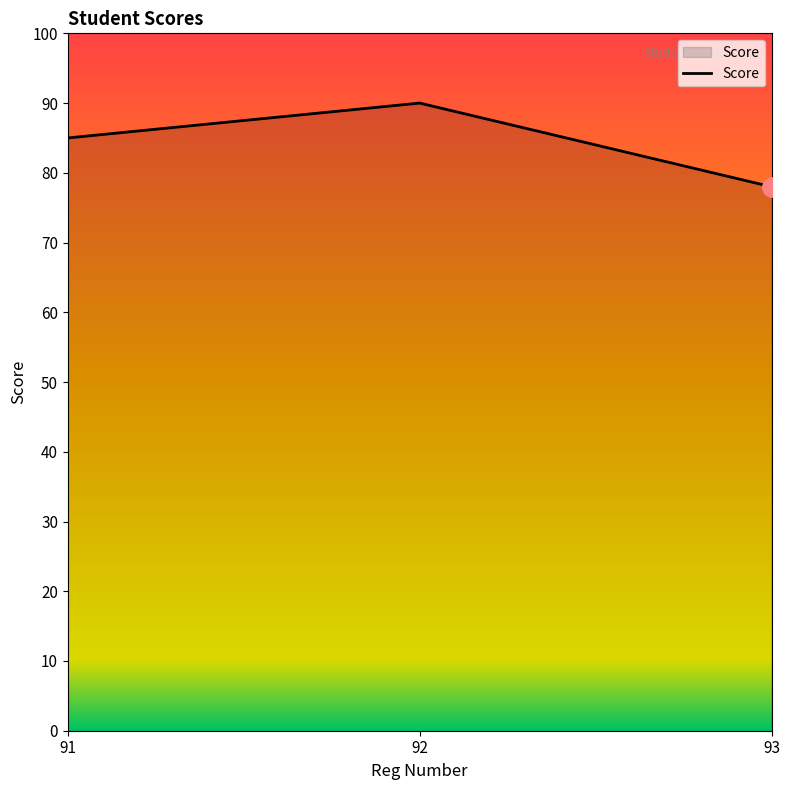

Where is the data nearest to the value 84?

91